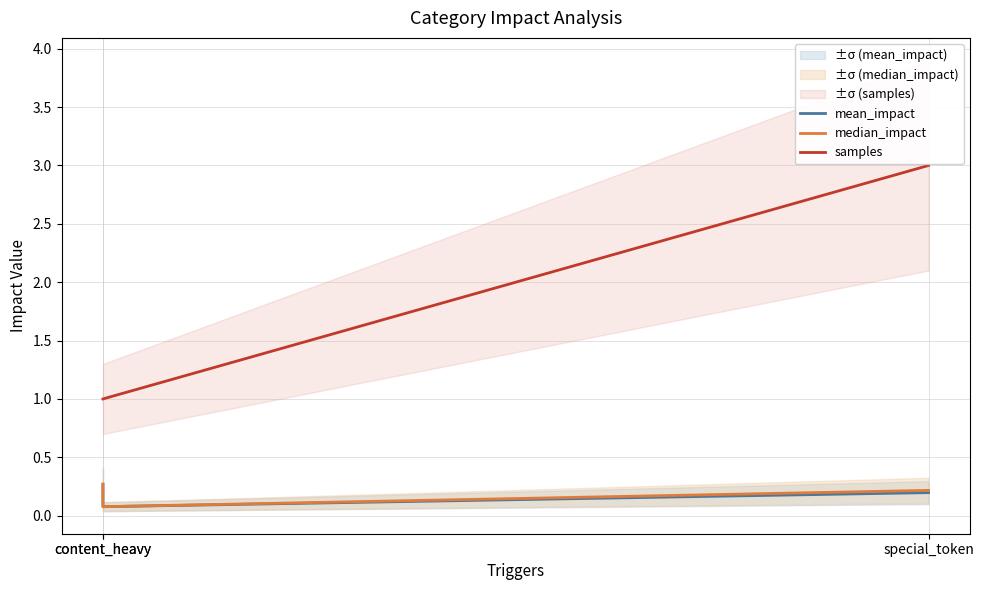

Which series has the largest total across all categories?

samples